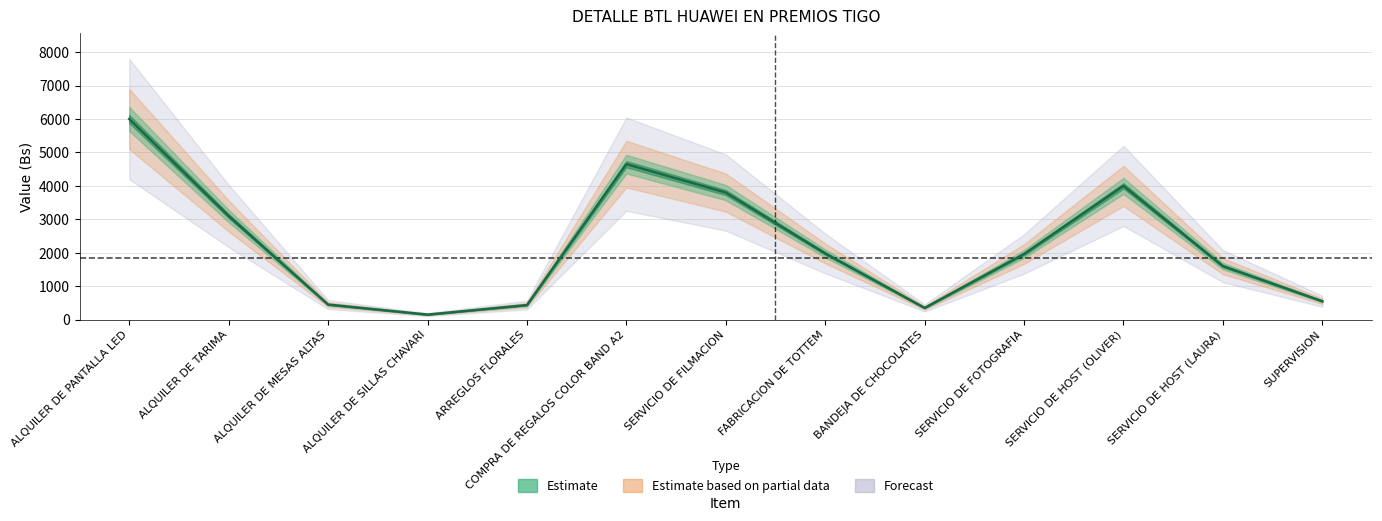

What is the label of the 10th point from the right?

ALQUILER DE SILLAS CHAVARI